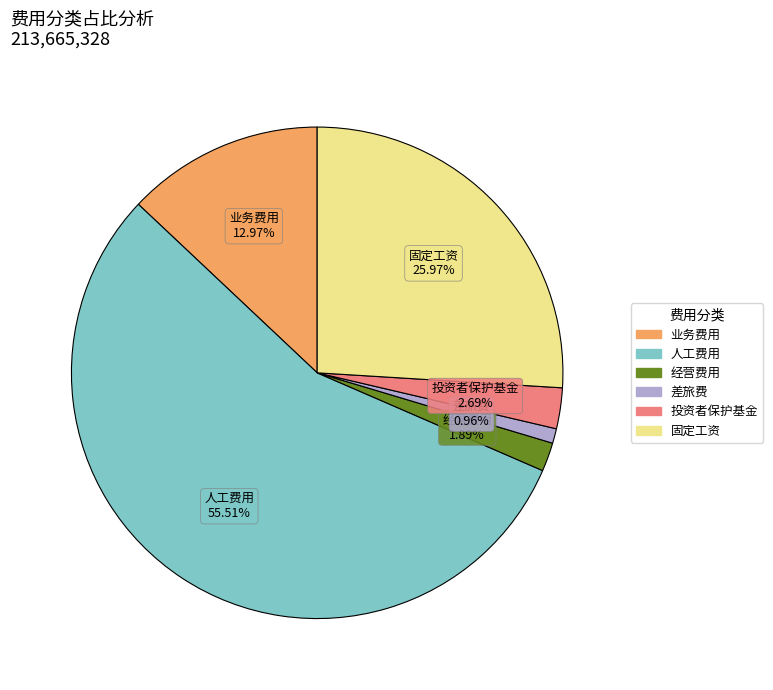

How many slices are in this pie chart?

6